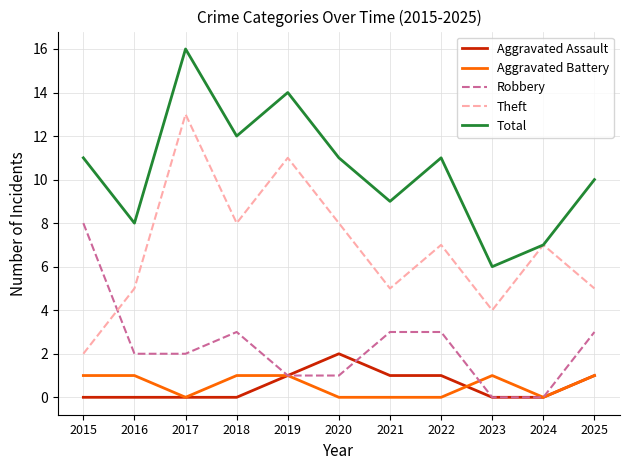

How many lines are shown in the chart?

5